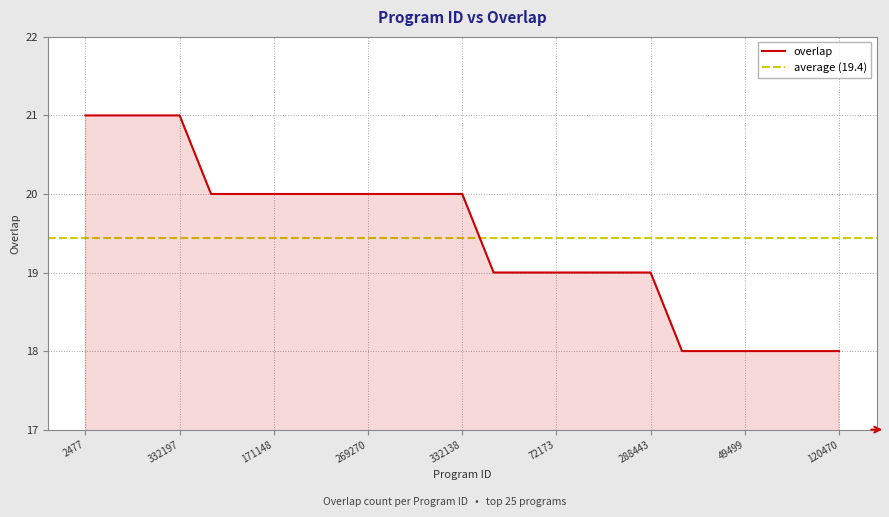

True or false: the data shows 20 at 171148.

True